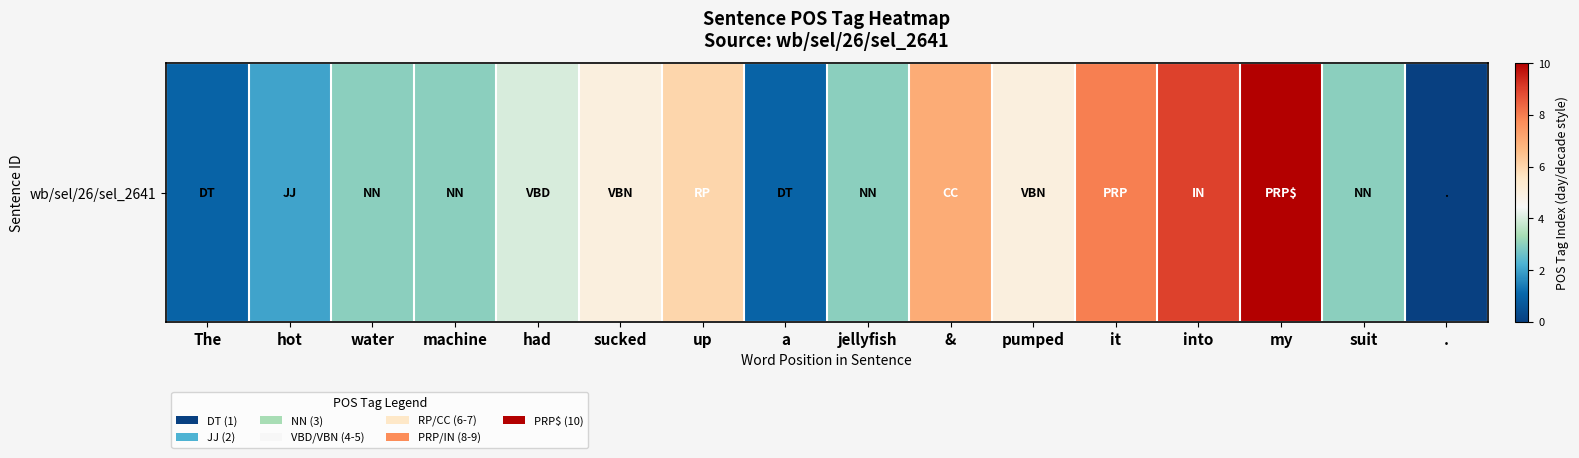

Reading left to right, extract all data points from this chart.

1	2	3	3	4	5	6	1	3	7	5	8	9	10	3	0